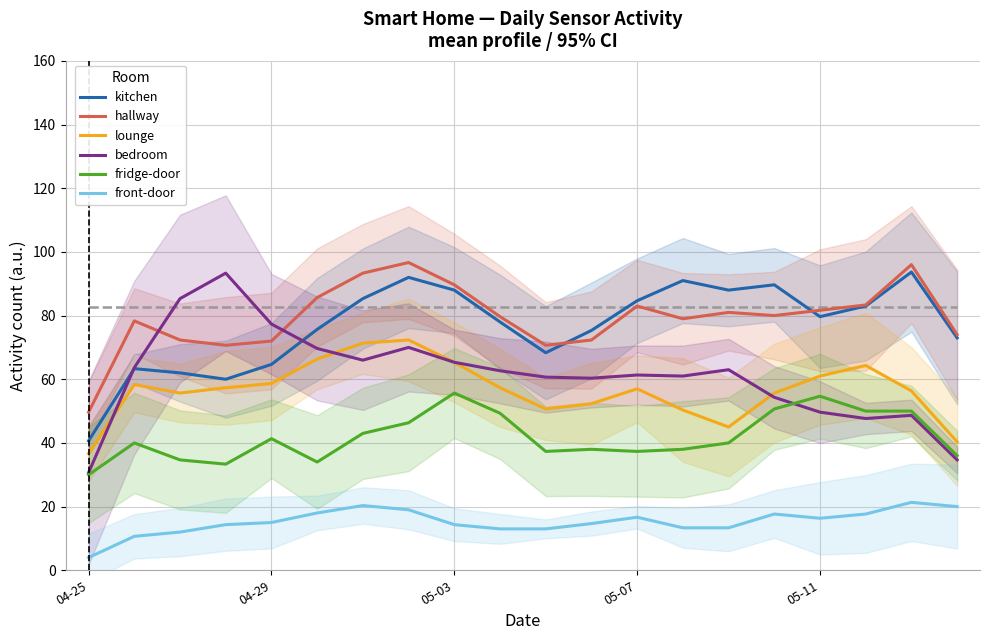

Rank the series at 04-25 from lowest to highest value.

front-door, fridge-door, bedroom, lounge, kitchen, hallway